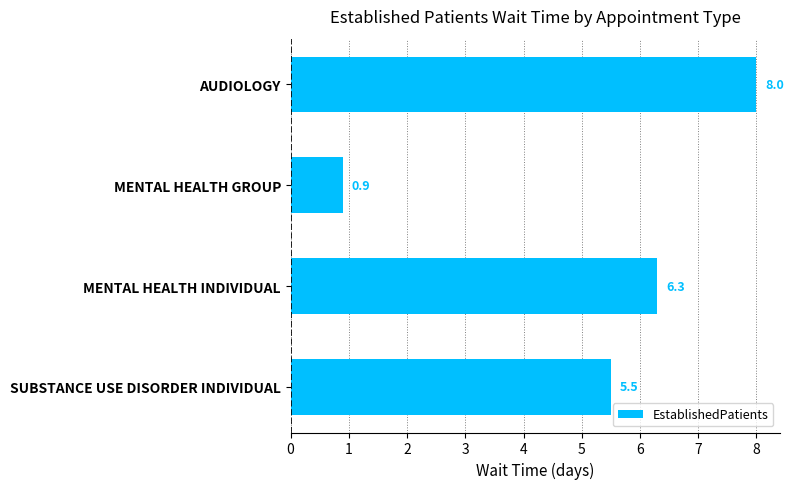

What is the difference between the maximum and minimum values?

7.1